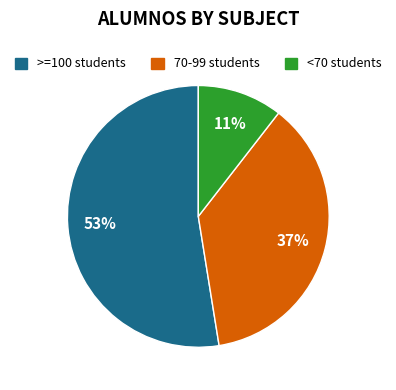

What is the smallest slice in the pie chart?

<70 students